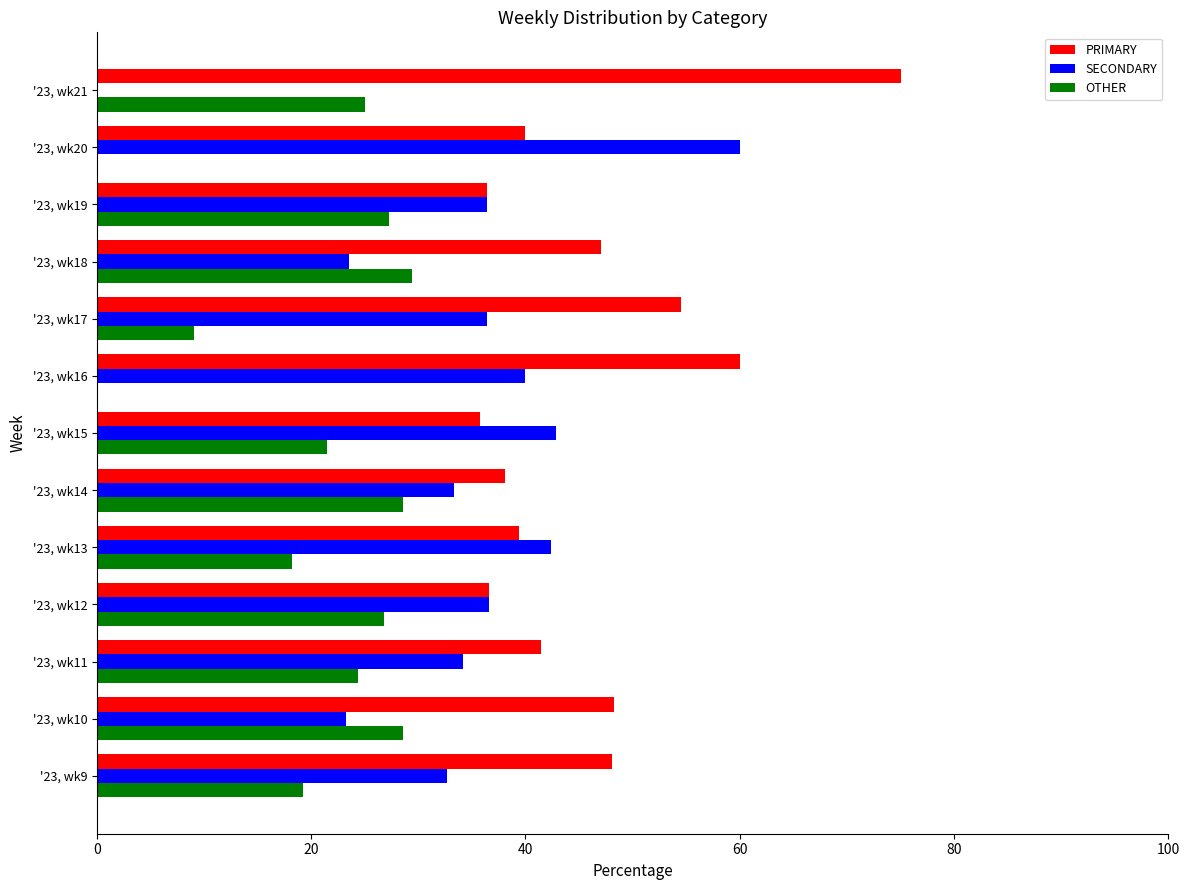

The value of OTHER at '23, wk14 is 28.6. True or false?

True